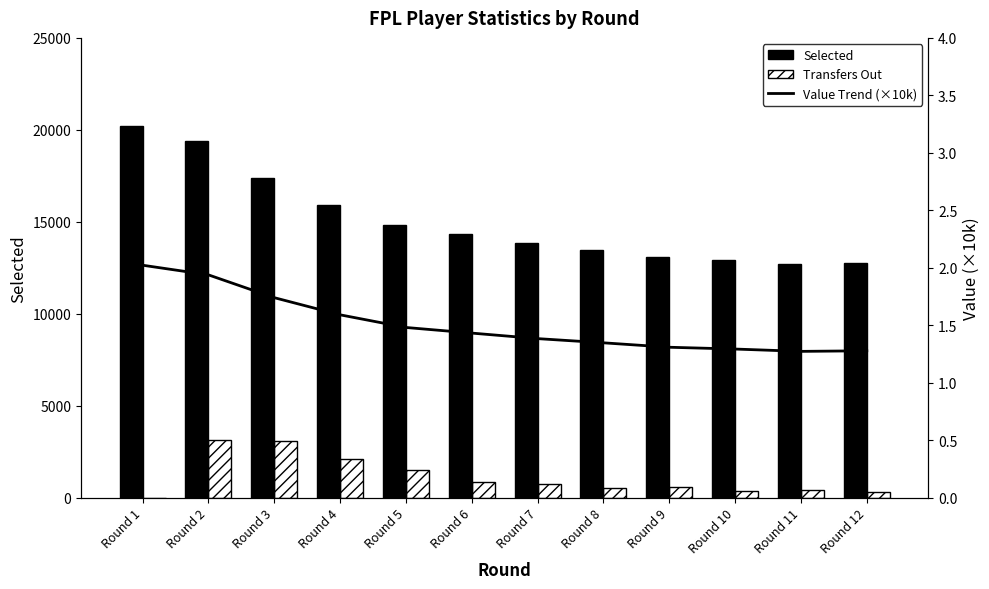

Is the value of Transfers Out at Round 3 greater than the value of Value Trend (×10k) at Round 3?

Yes